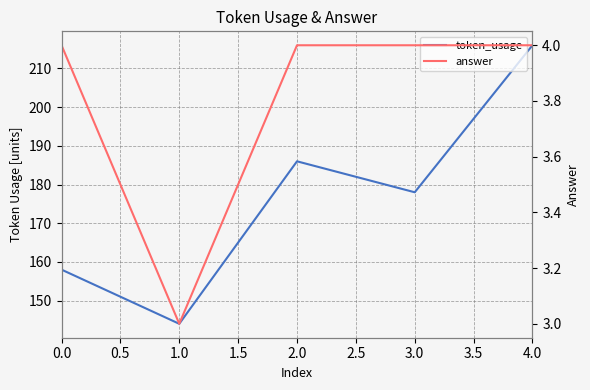

How many answer values are between 4 and 5?

4